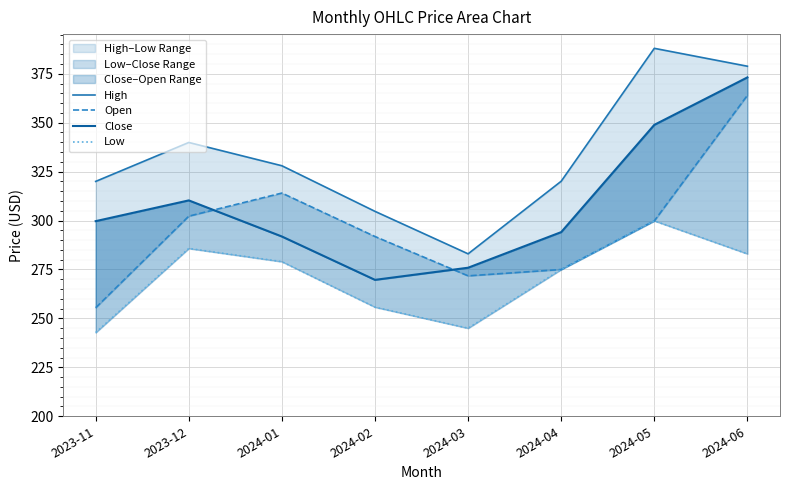

How many data points does each series have?

8